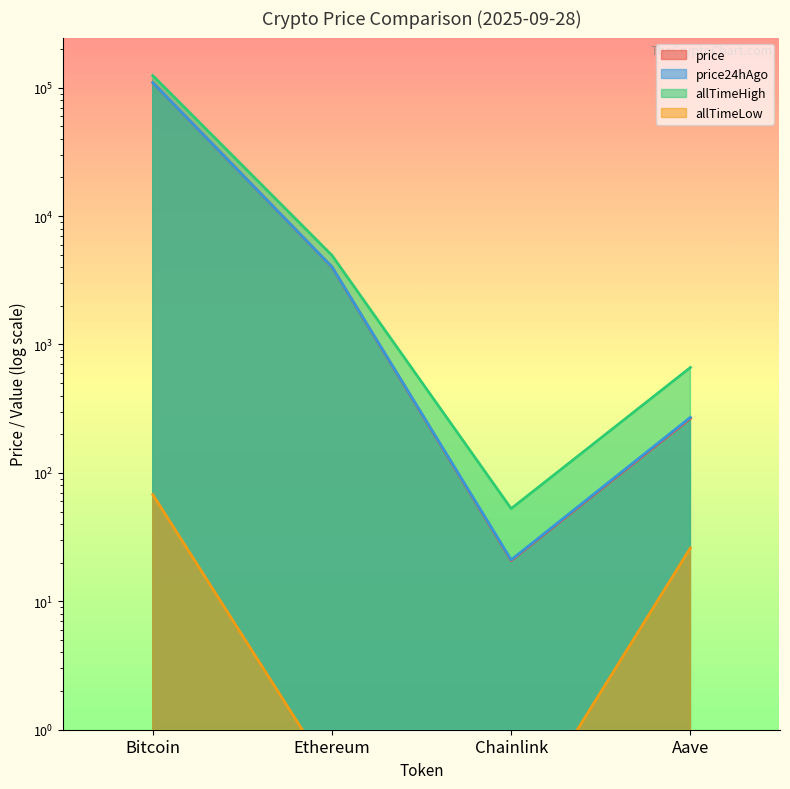

True or false: allTimeLow and price24hAgo cross at least once.

False